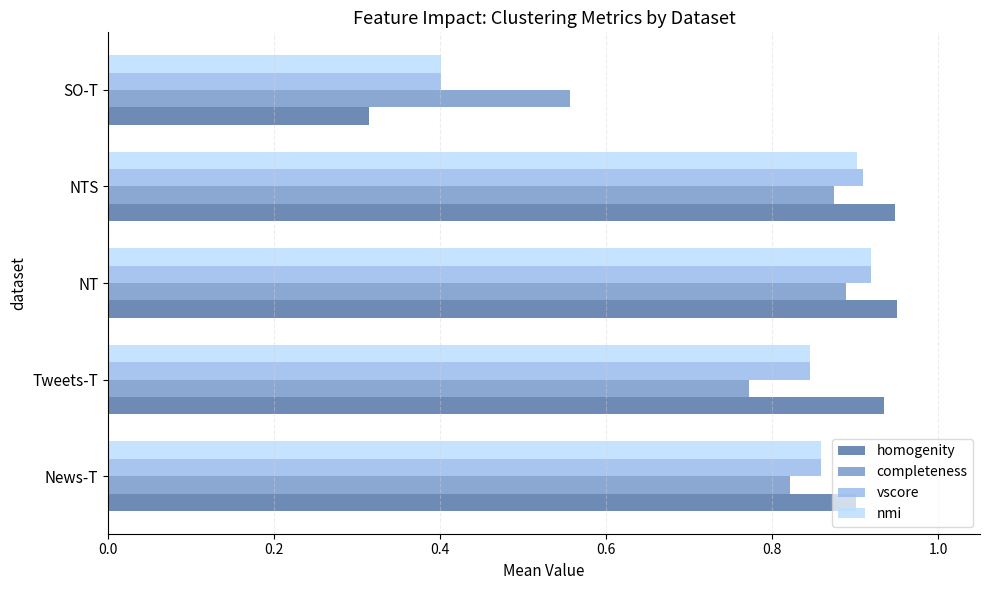

Which series changed the most between NTS and SO-T?

homogenity